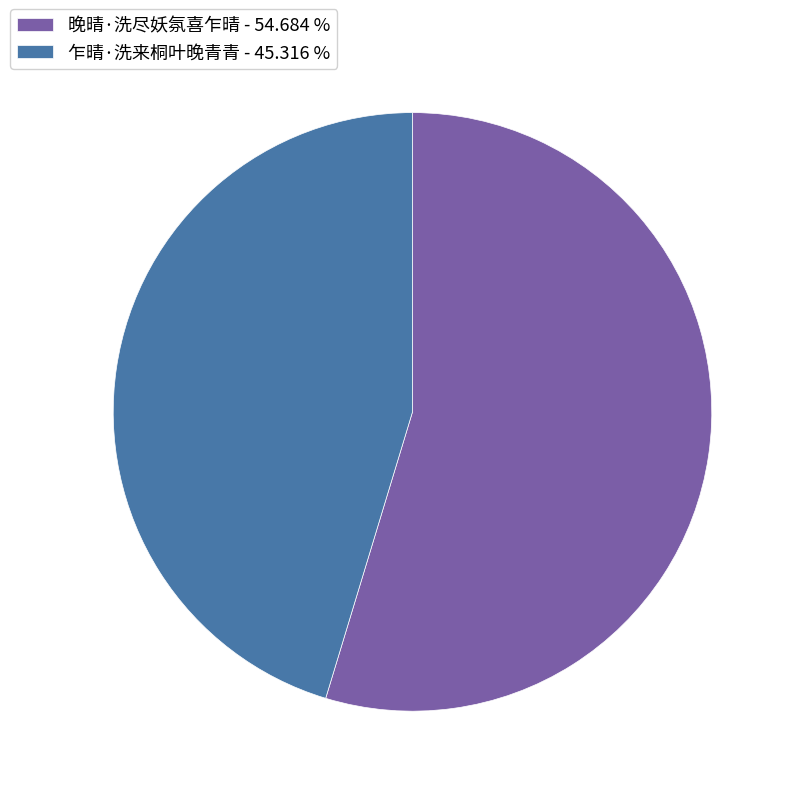

Is the sum of 晚晴·洗尽妖氛喜乍晴 and 乍晴·洗来桐叶晚青青 greater than half?

Yes